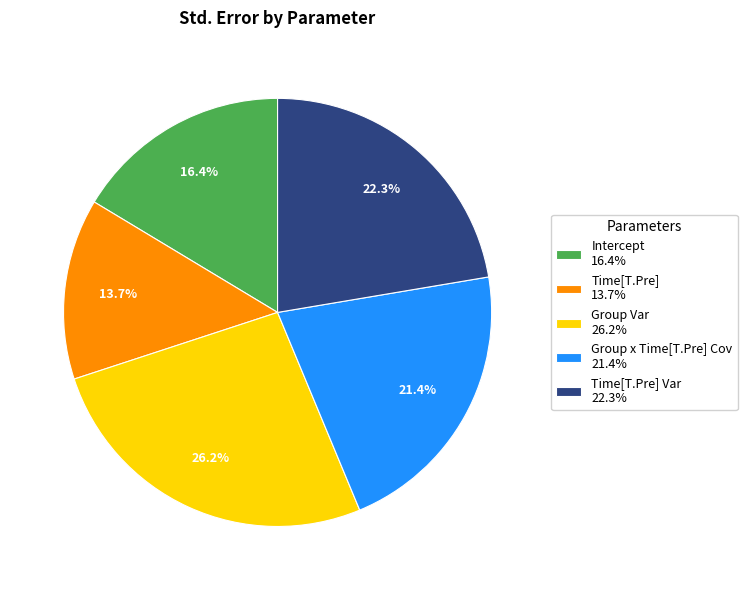

Which slice is the largest?

Group Var 26.2%